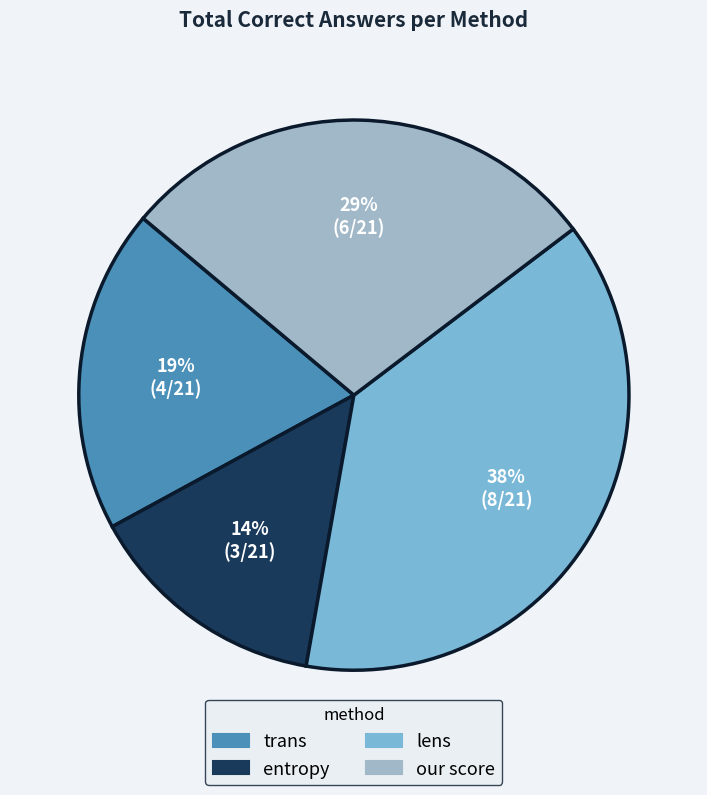

How many segments does this pie chart have?

4